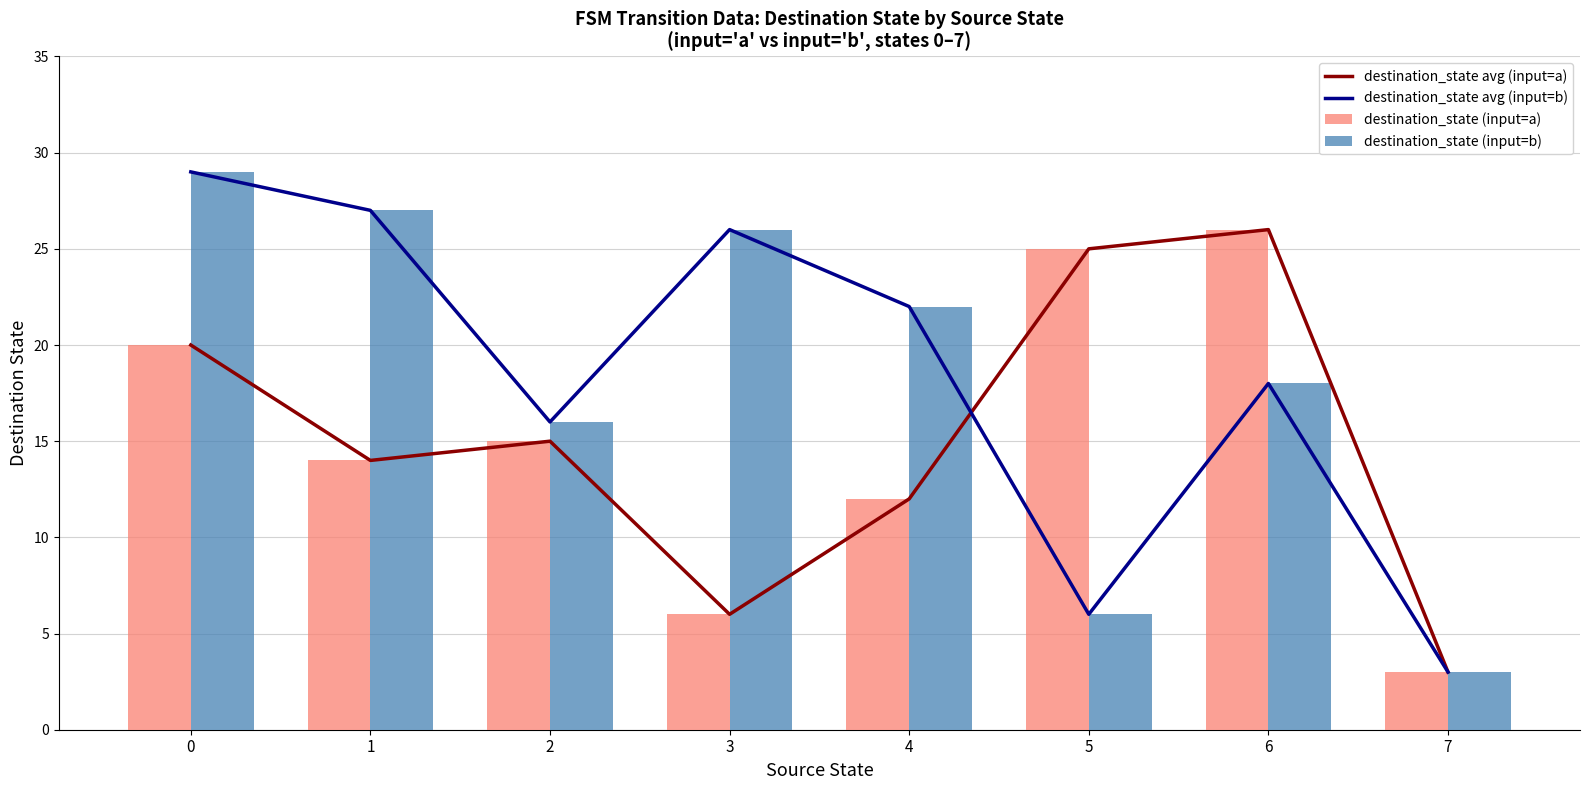

What value does the destination_state avg (input=b) series have at 3, to the nearest 10?

30